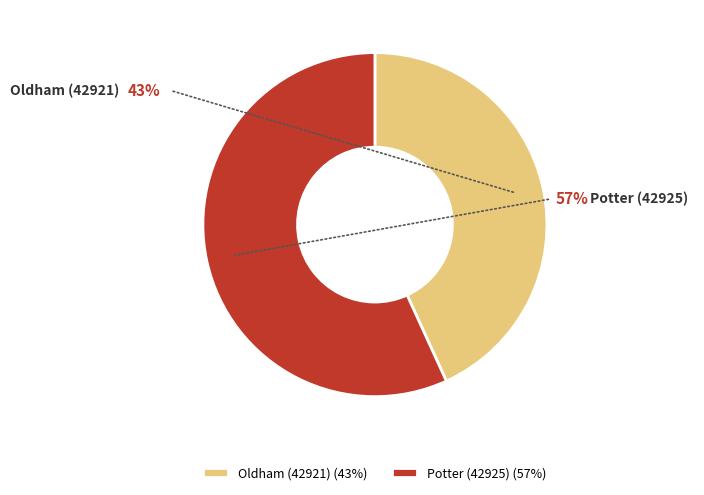

How much of the chart is everything except Potter (42925)?

43.2%